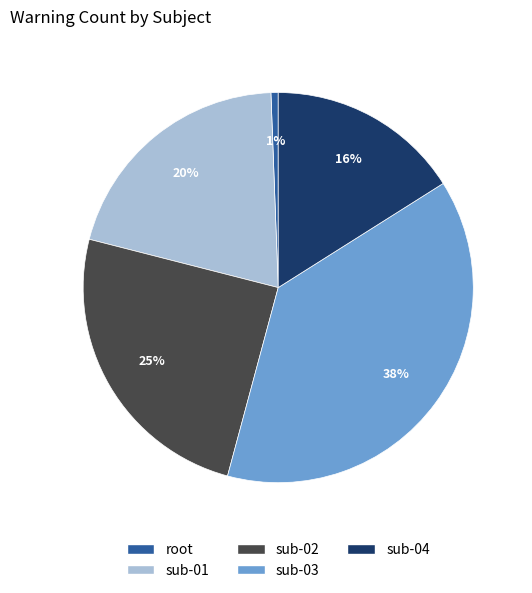

Approximately how many times larger is the value at sub-03 compared to sub-01?

1.9